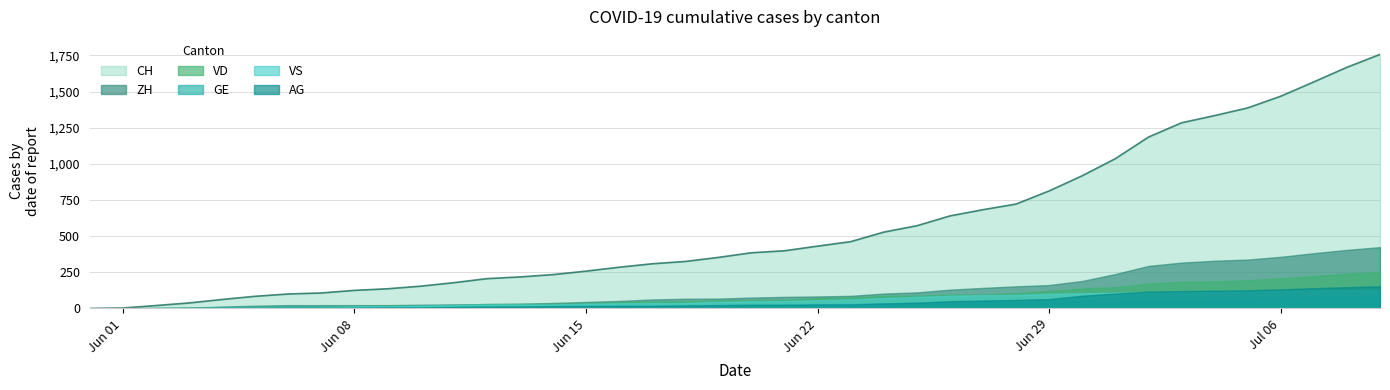

What value does the GE series have at 2020-06-29?

51